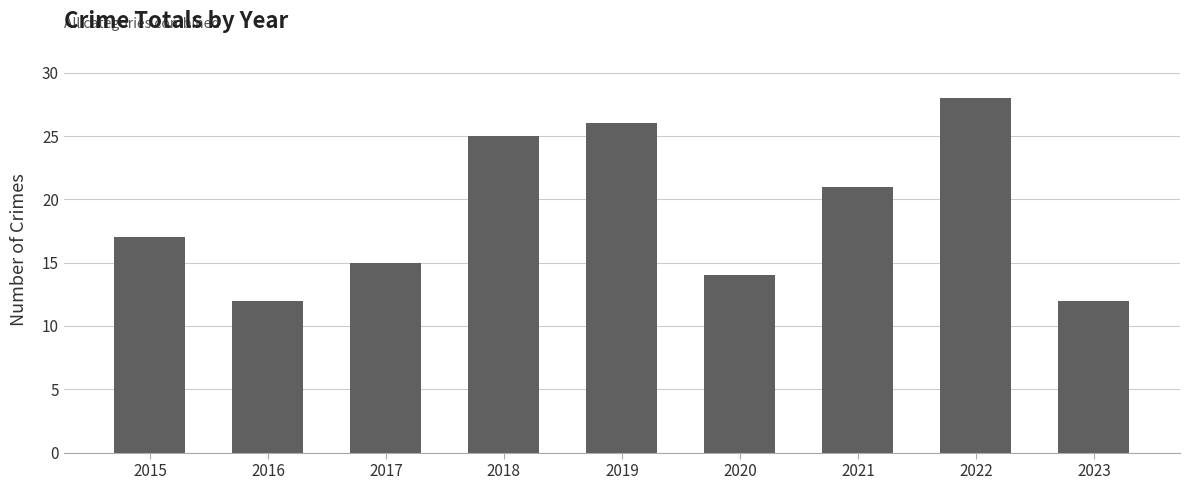

What is the average value?

19